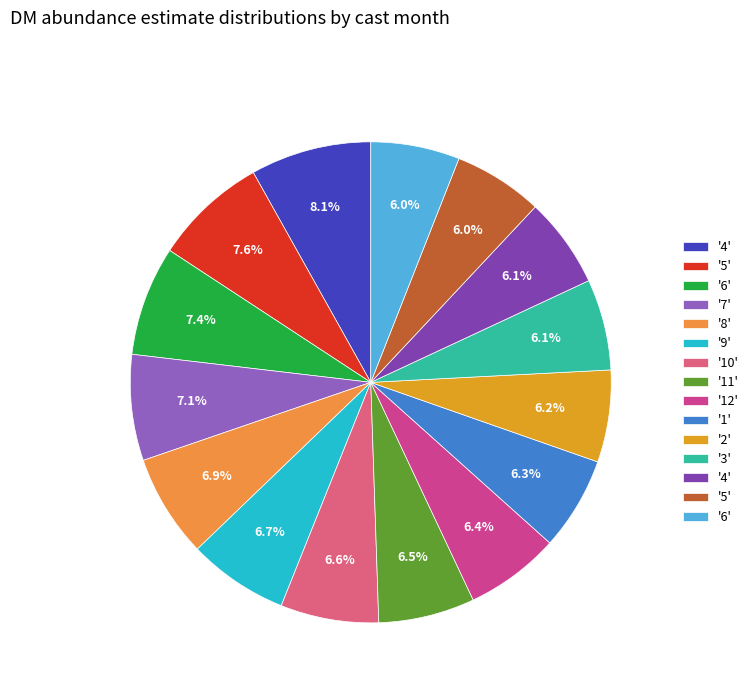

To the nearest percent, what is the average slice percentage?

7%